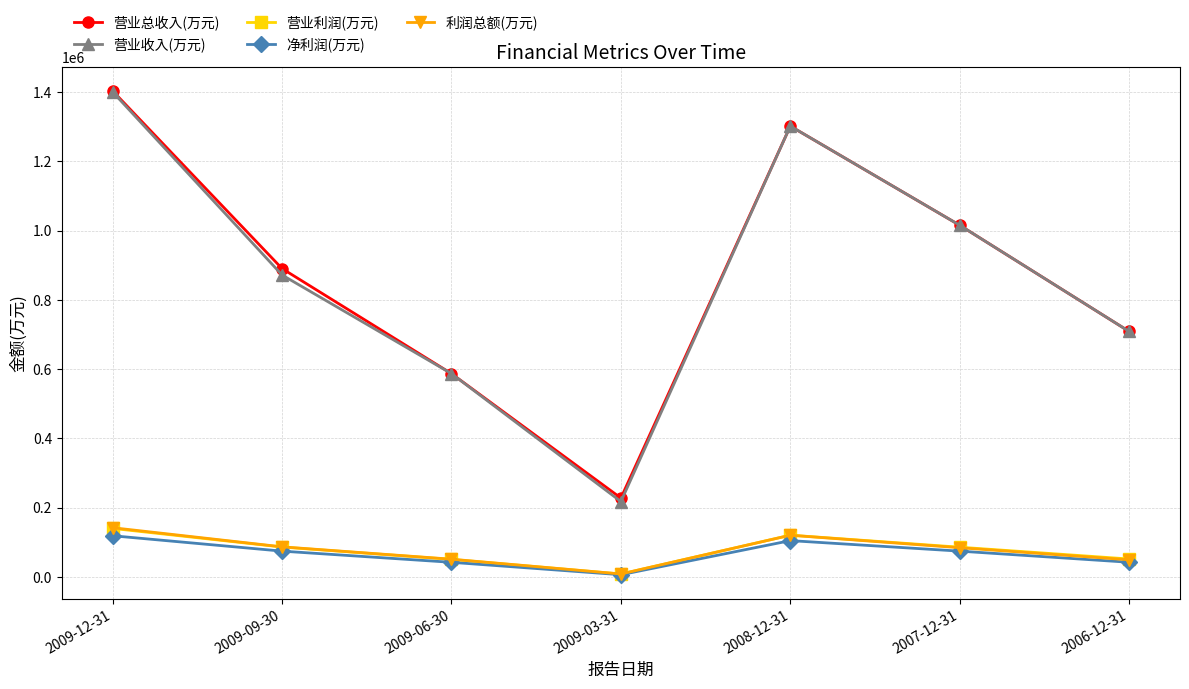

Between 2009-03-31 and 2008-12-31, which series saw the biggest shift?

营业收入(万元)